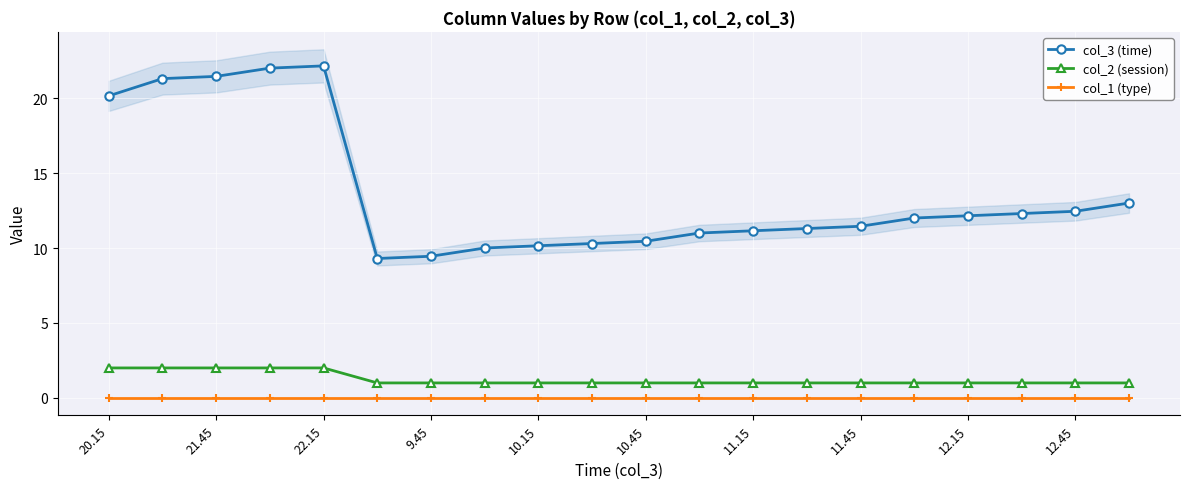

True or false: col_3 (time) has a value of 20.1 at 20.15.

True